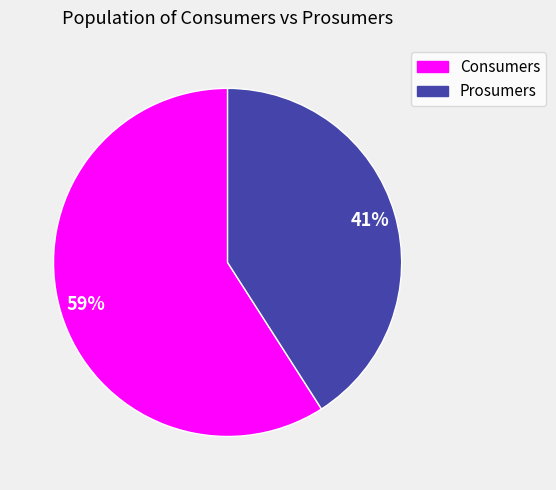

Combined, do Consumers and Prosumers account for over 50%?

Yes